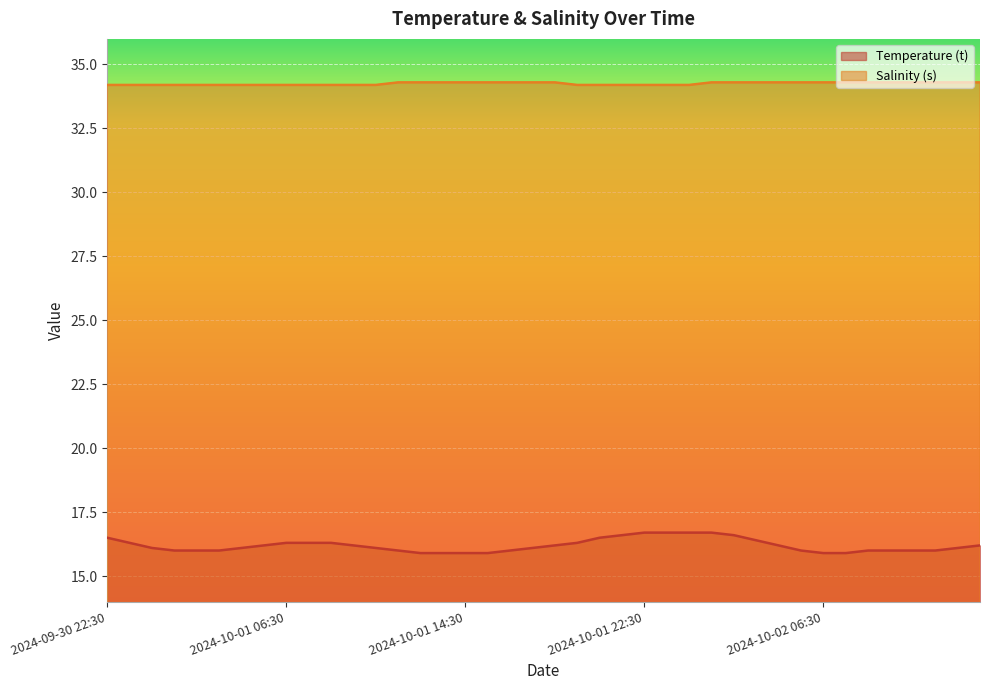

Reading left to right, list all the values displayed in this chart.

Temperature (t): 16.5	16.3	16.1	16.0	16.0	16.0	16.1	16.2	16.3	16.3	16.3	16.2	16.1	16.0	15.9	15.9	15.9	15.9	16.0	16.1	16.2	16.3	16.5	16.6	16.7	16.7	16.7	16.7	16.6	16.4	16.2	16.0	15.9	15.9	16.0	16.0	16.0	16.0	16.1	16.2
Salinity (s): 34.2	34.2	34.2	34.2	34.2	34.2	34.2	34.2	34.2	34.2	34.2	34.2	34.2	34.3	34.3	34.3	34.3	34.3	34.3	34.3	34.3	34.2	34.2	34.2	34.2	34.2	34.2	34.3	34.3	34.3	34.3	34.3	34.3	34.3	34.3	34.3	34.3	34.3	34.3	34.3